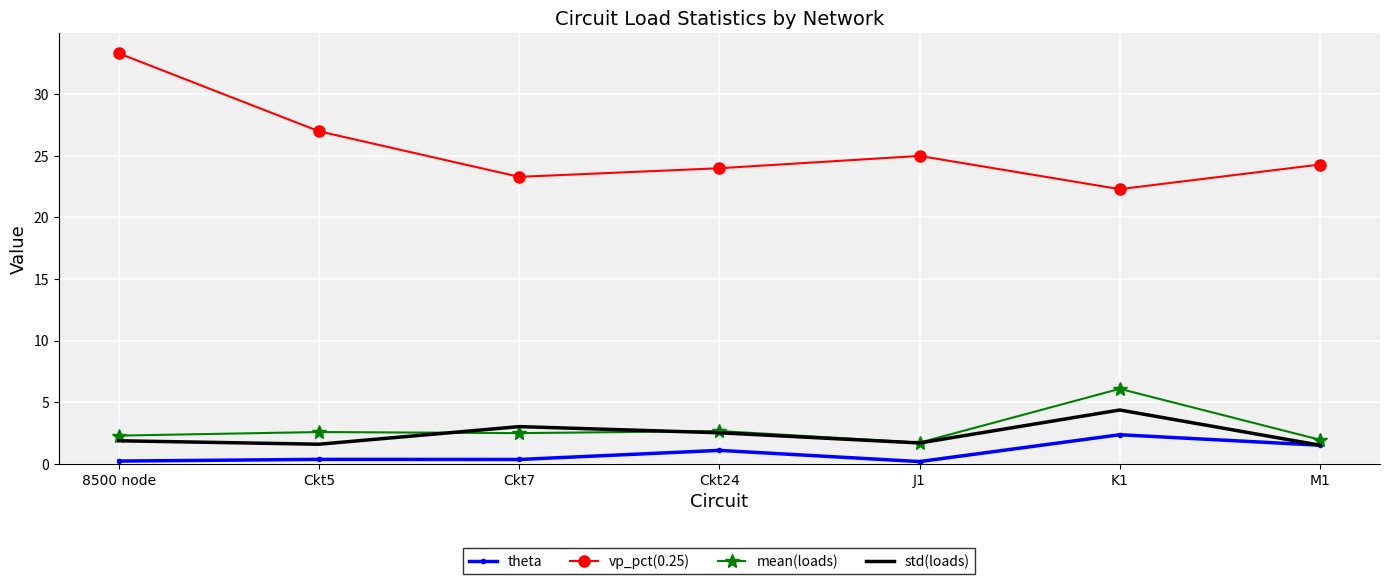

What is the minimum value for mean(loads)?

1.7